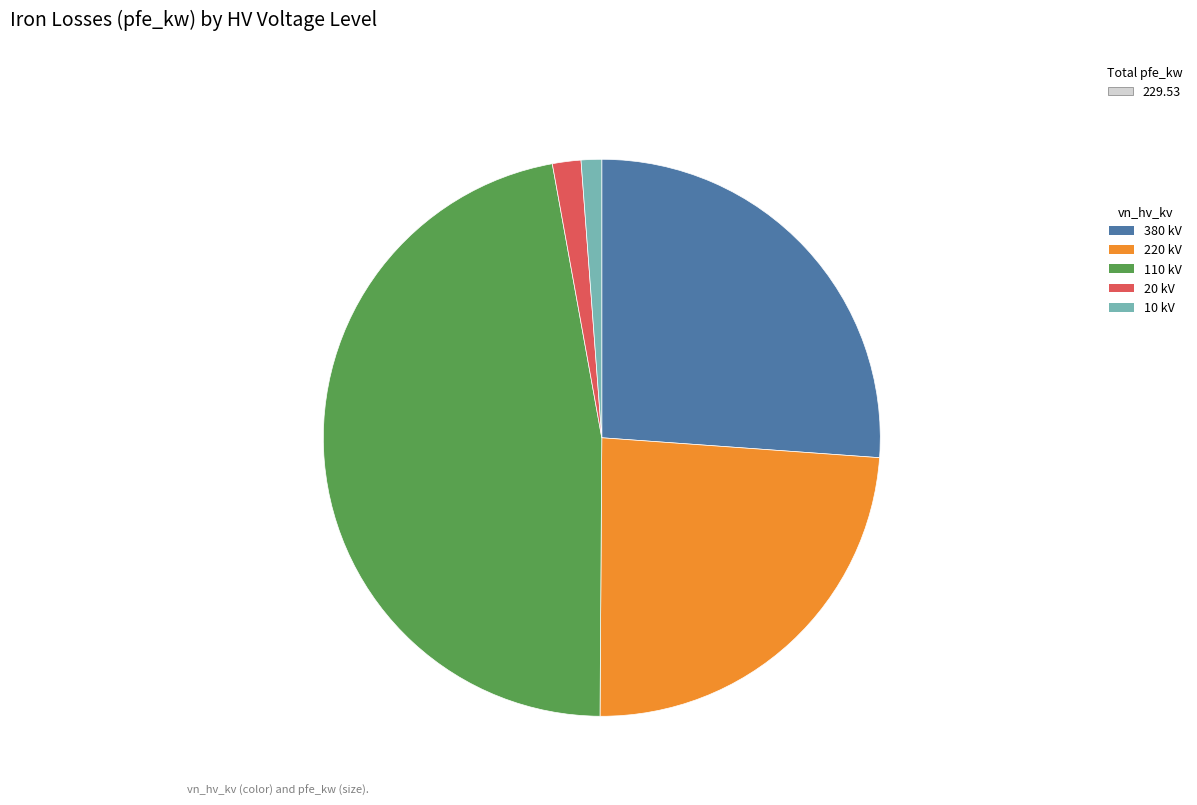

Combined, do 380 kV and 10 kV account for over 50%?

No